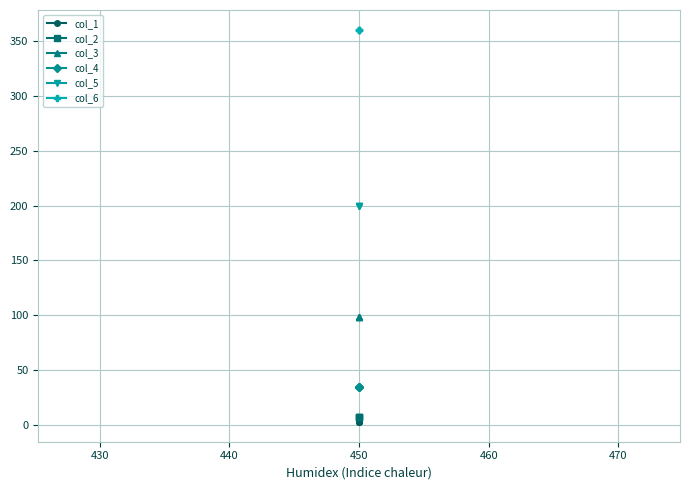

Which series has the widest spread of values?

col_1